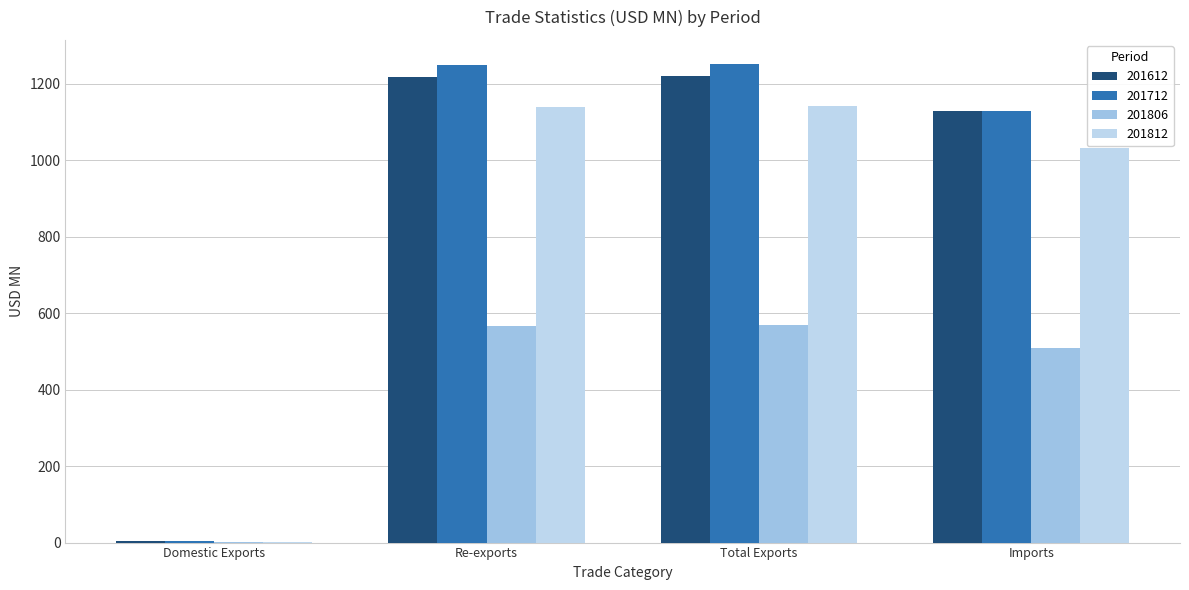

What is the approximate value of 201612 at Re-exports?

1216.4